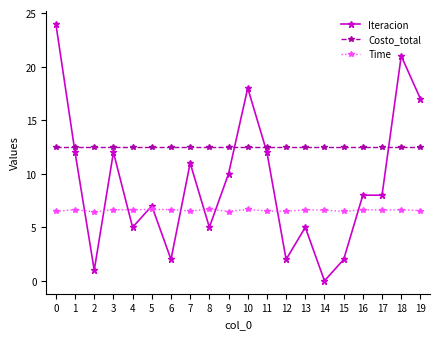

Where is the first local maximum for Iteracion?

3